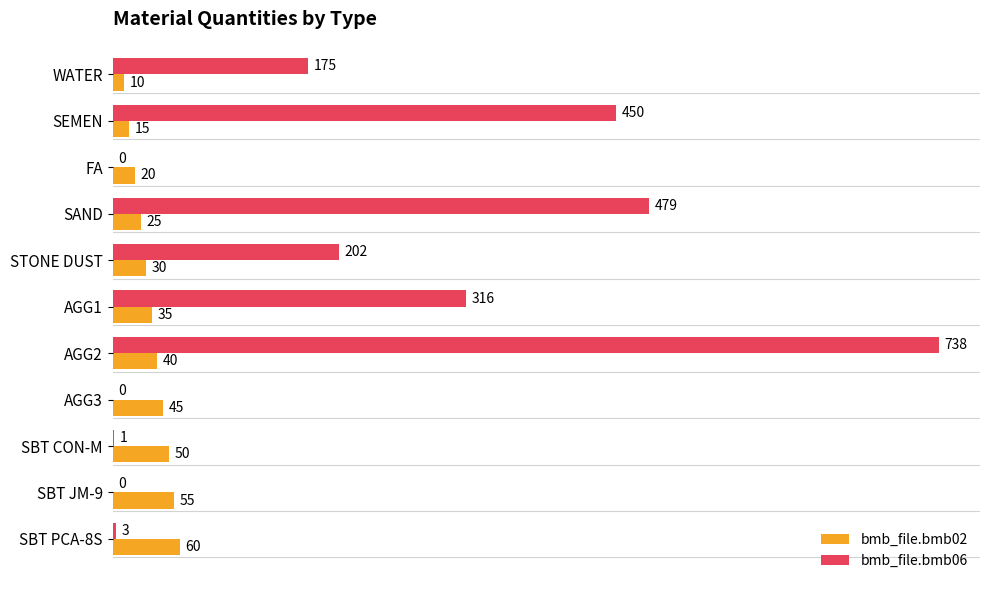

What is the sum of all bmb_file.bmb02 values?

385